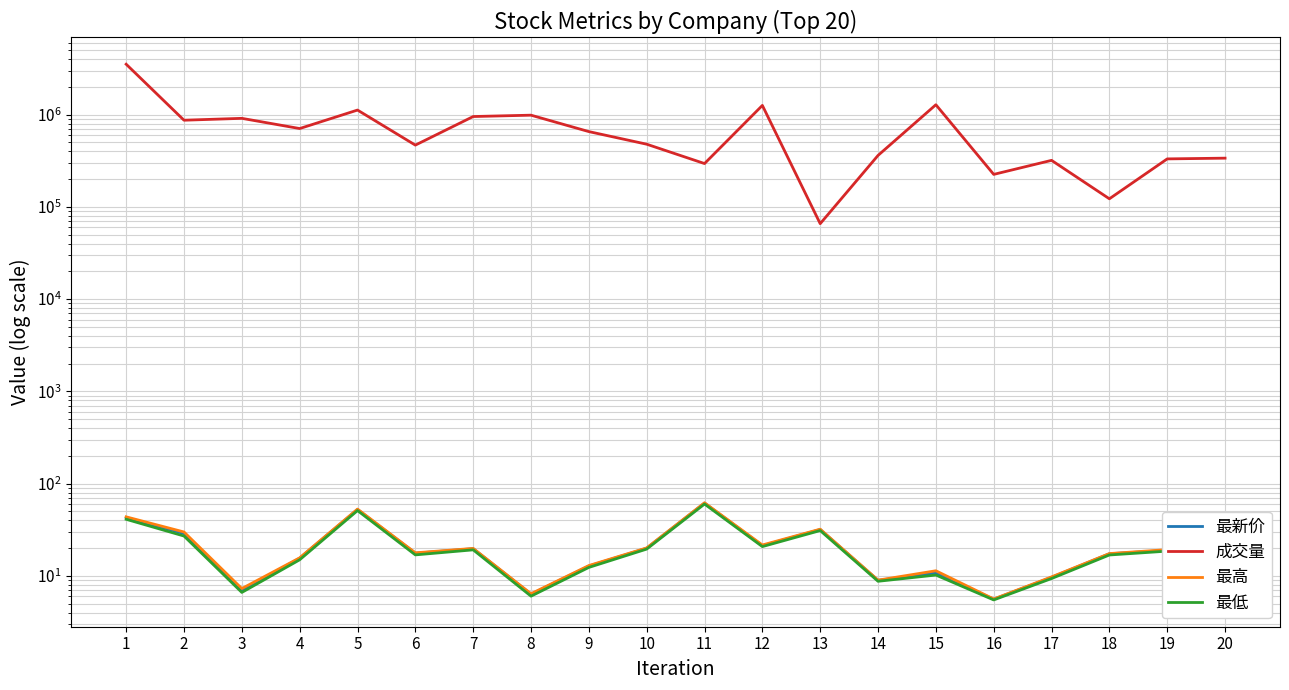

What is the minimum value shown in the chart?

5.5